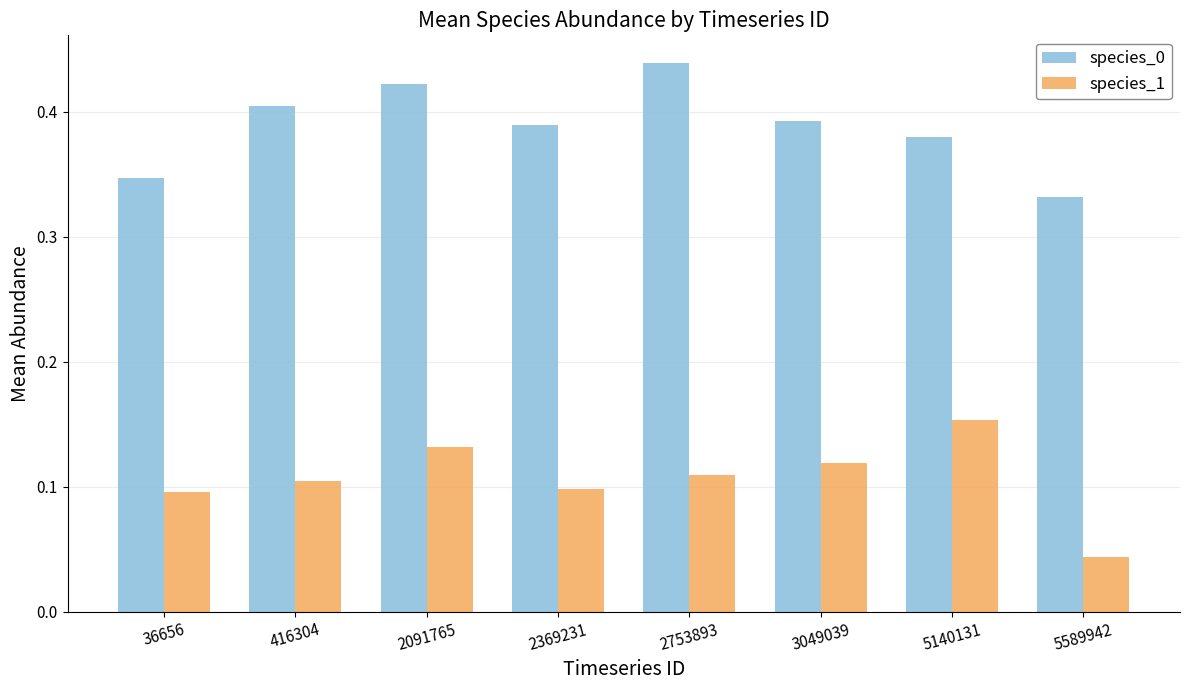

What is the sum of the species_0 values at 2369231 and 416304?

0.8